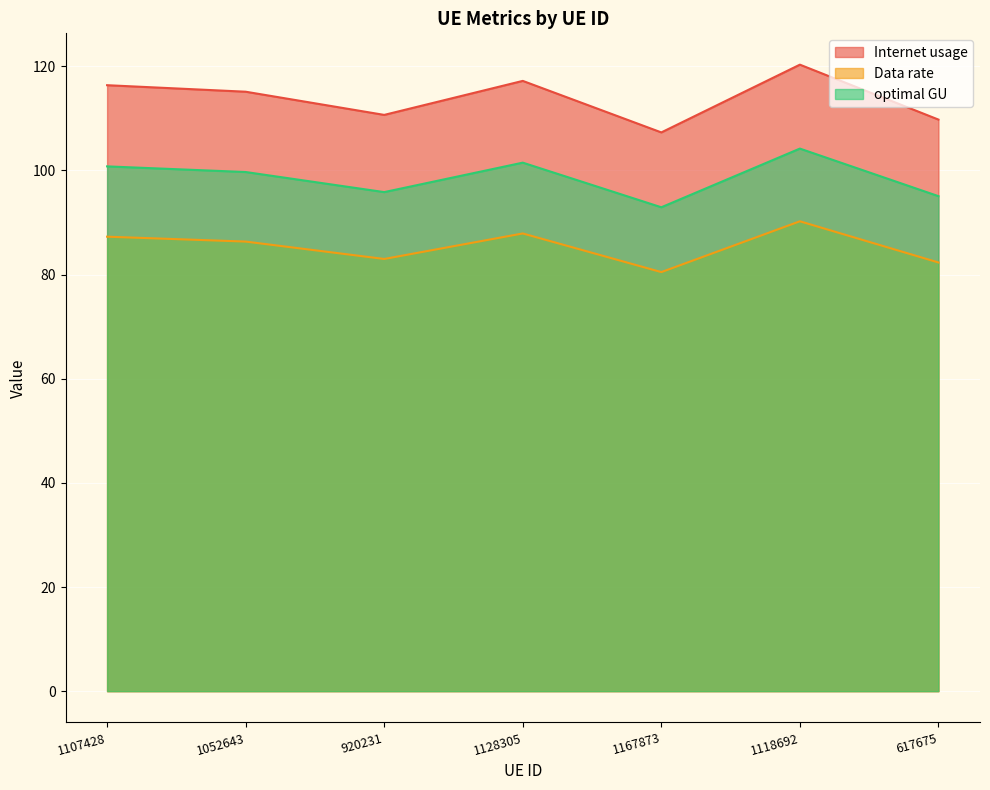

What is the total value across all series at 1118692?

314.7